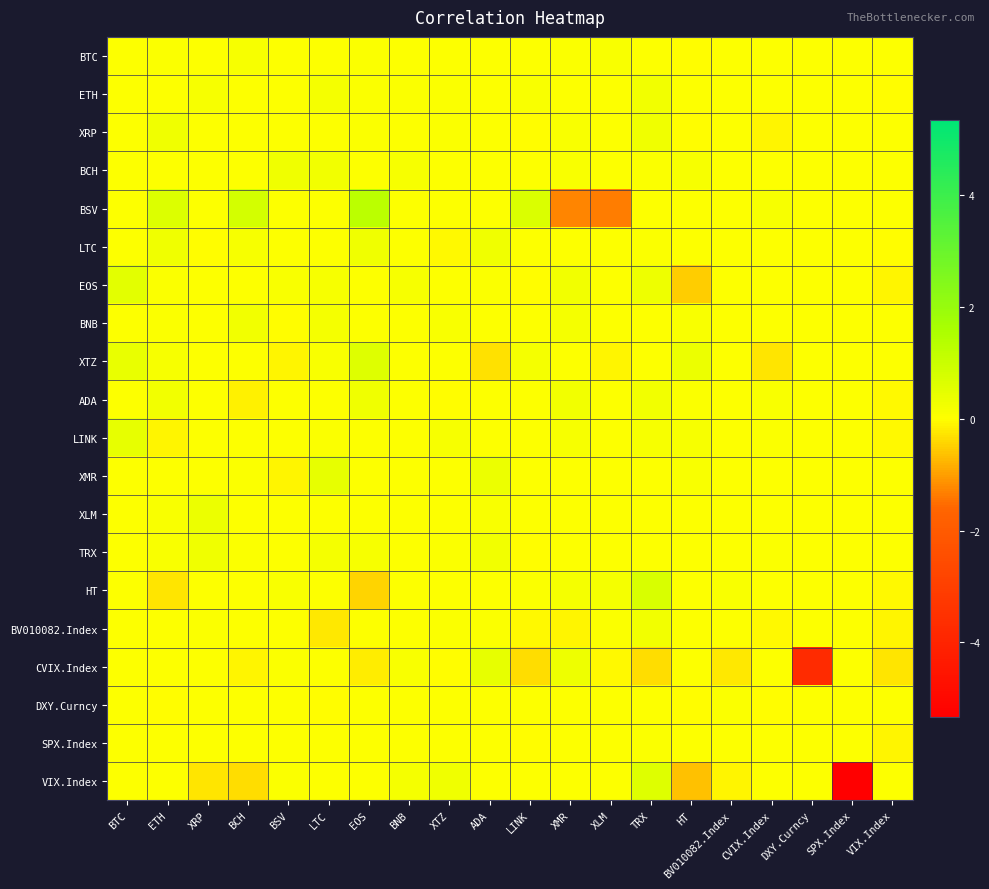

What is the greatest value displayed?

1.3